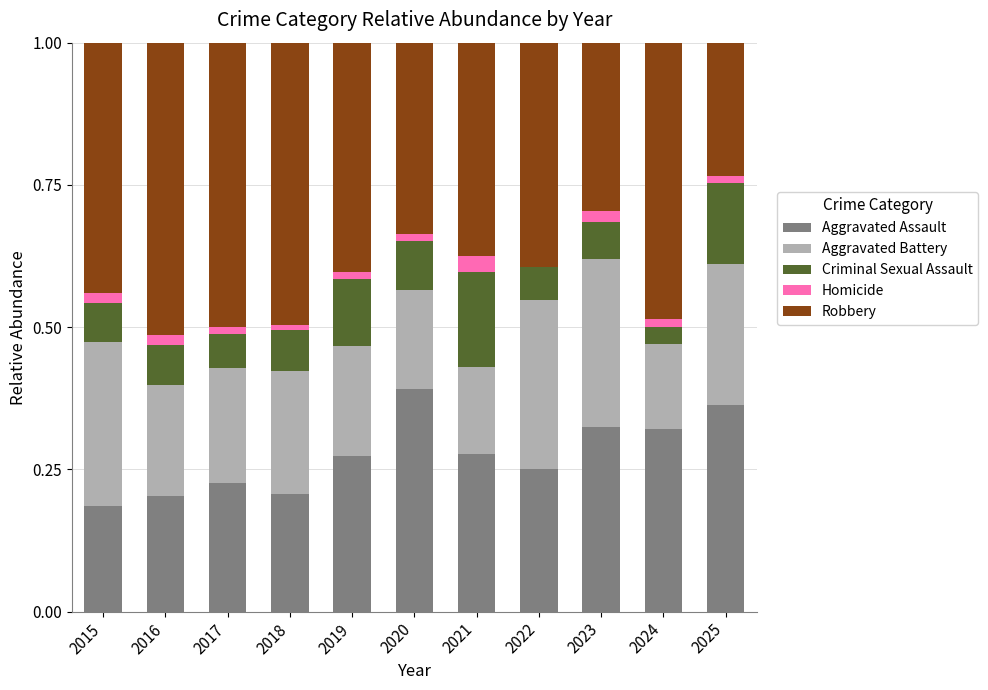

The value of Aggravated Assault at 2015 is 0.3. True or false?

False